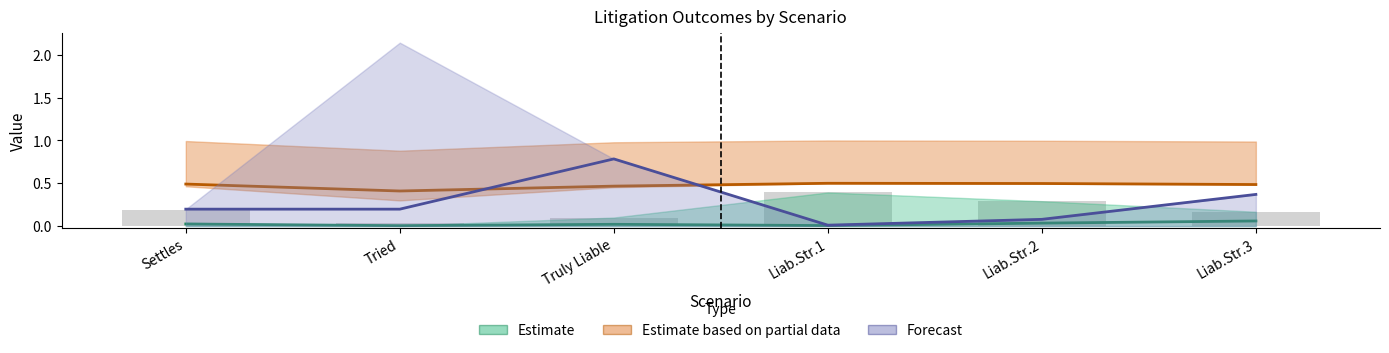

Reading left to right, extract all data points from this chart.

Estimate: 0.0	0.0	0.0	0.0	0.0	0.1
Estimate based on partial data: 0.5	0.4	0.5	0.5	0.5	0.5
Forecast: 0.2	0.2	0.8	0.0	0.1	0.4